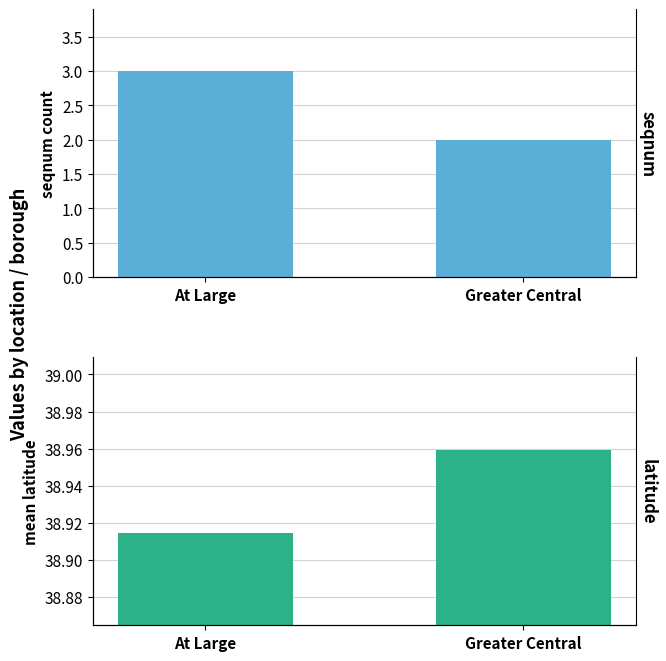

What is the difference between the highest and lowest values at At Large?

35.9